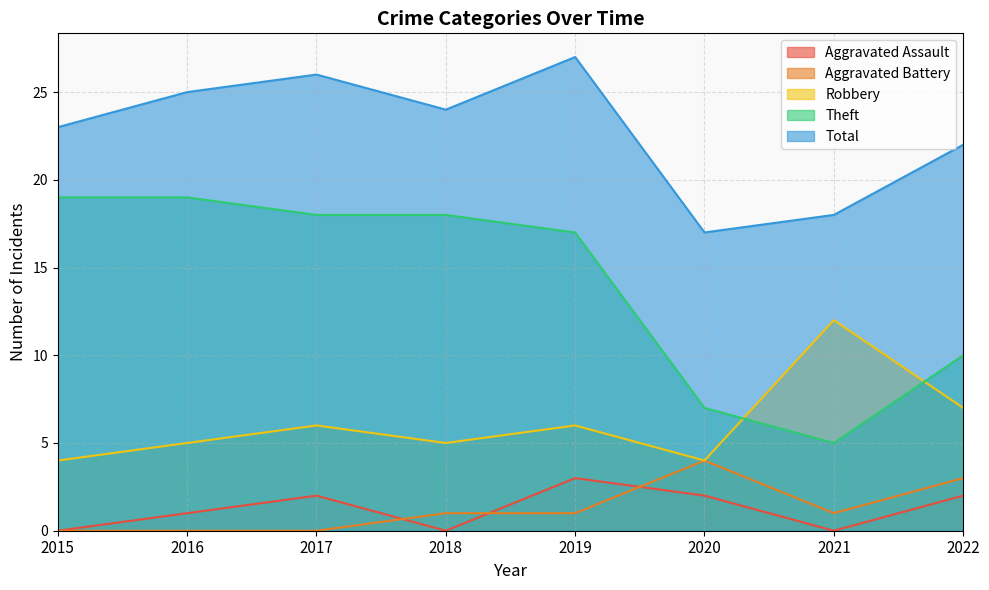

How many values in the Theft series are below 18?

4